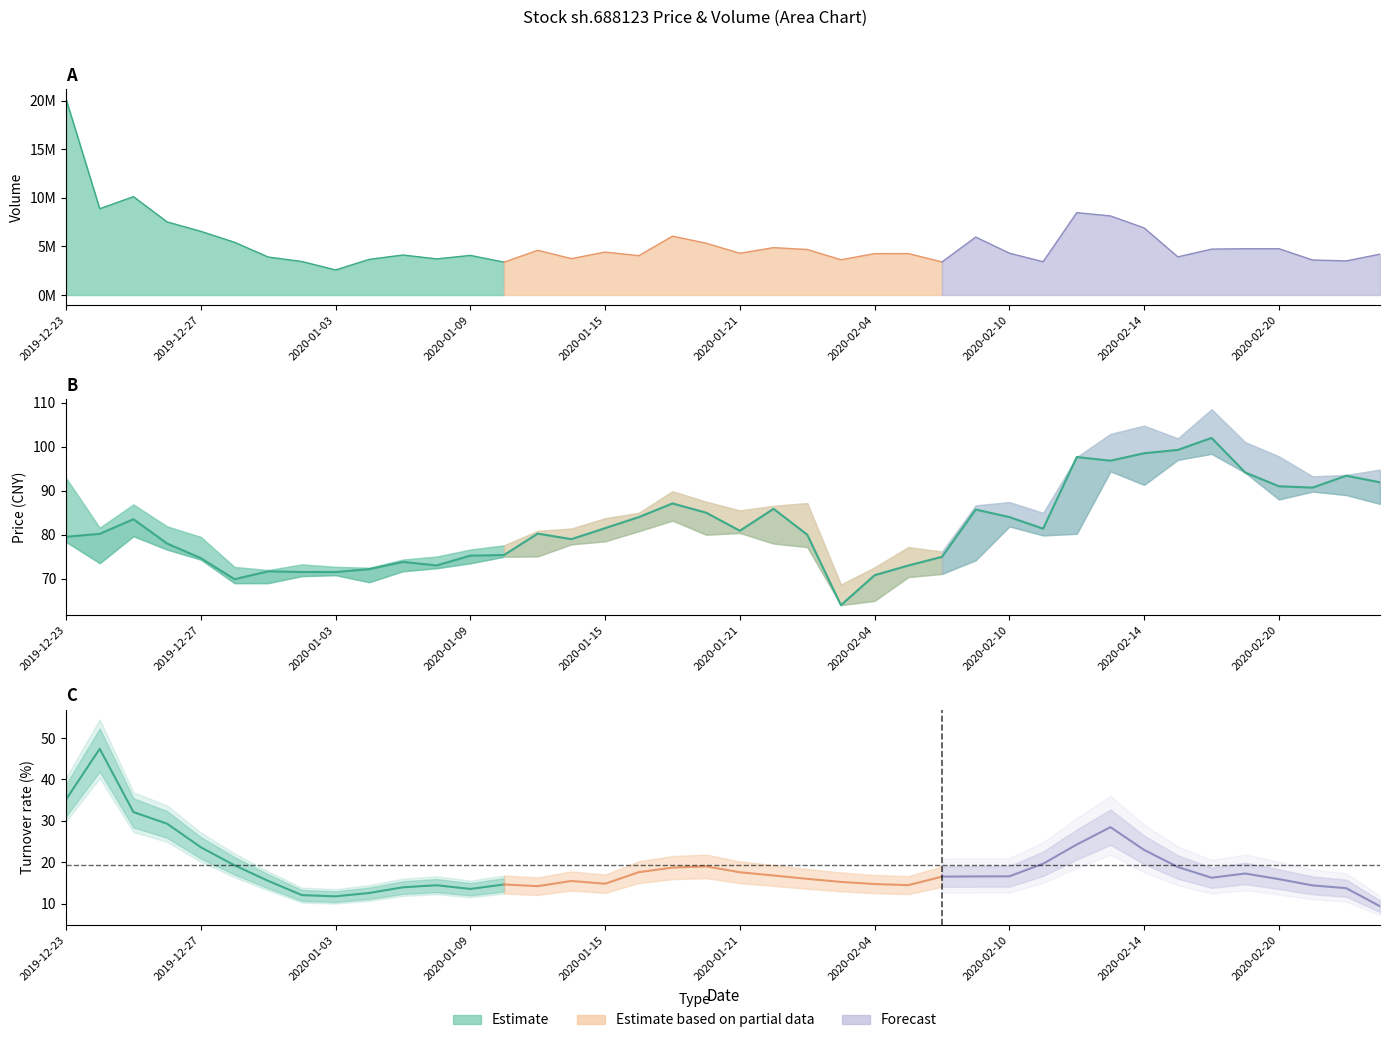

Where is the data nearest to the value 82?

2020-01-15